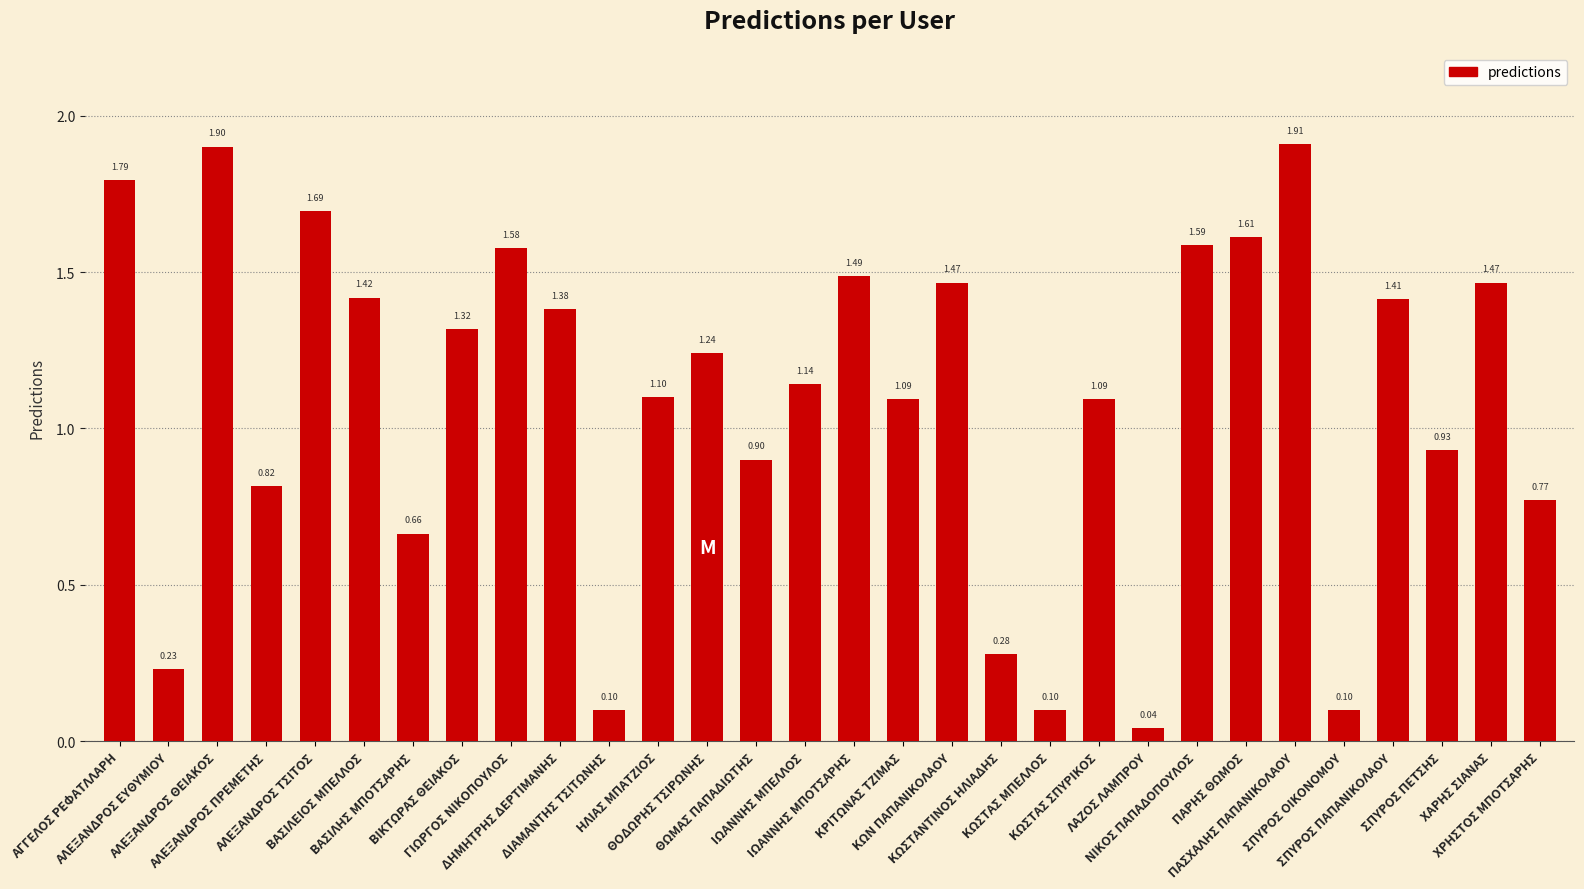

What is the difference between the second highest and second lowest values?

1.8